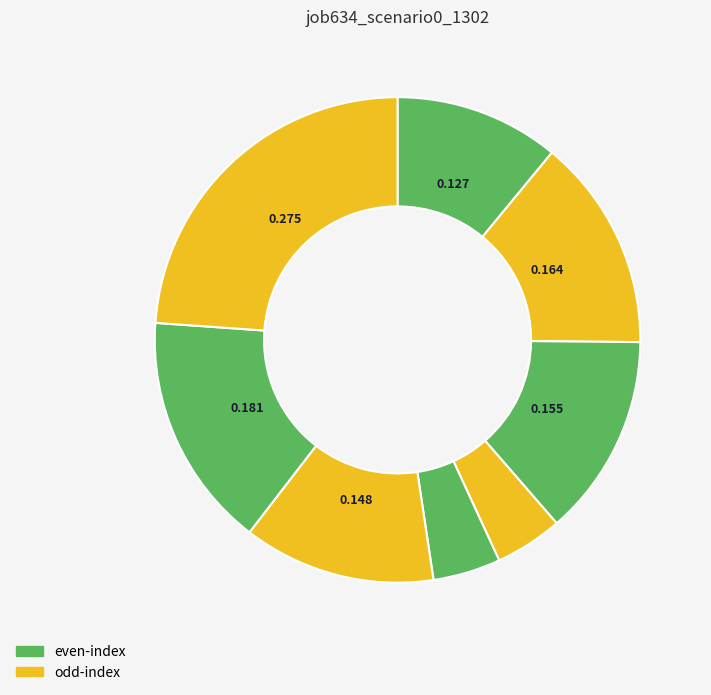

How many segments does this pie chart have?

8